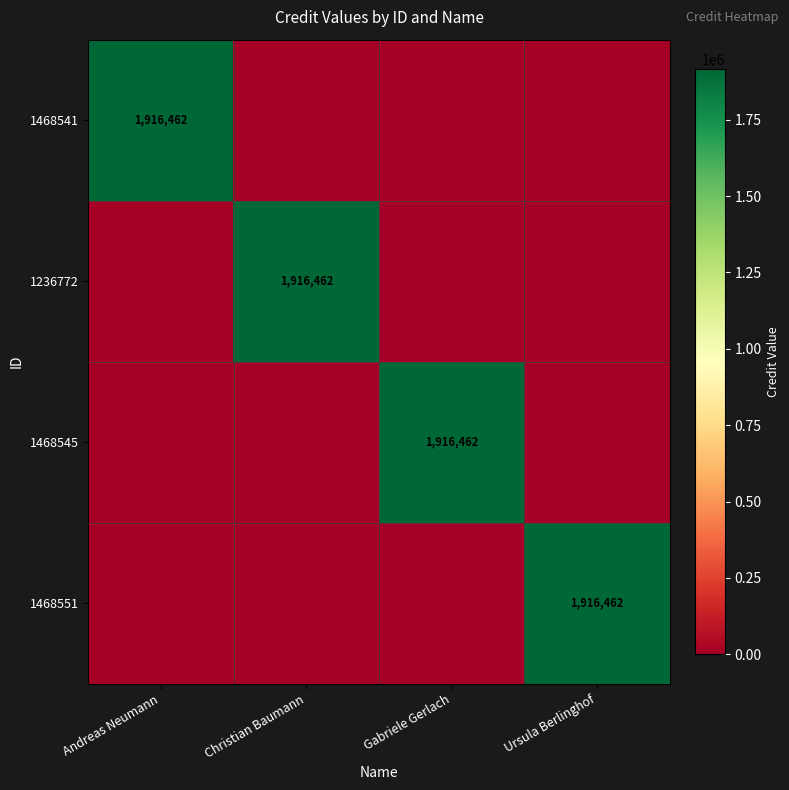

Is it true that 1236772 equals 1916462 at Christian Baumann?

True